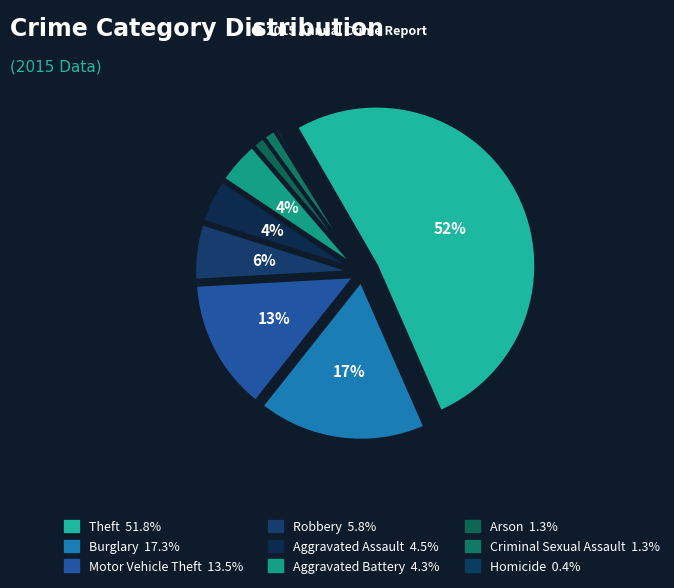

Is it true that Homicide is 0% of the pie?

True